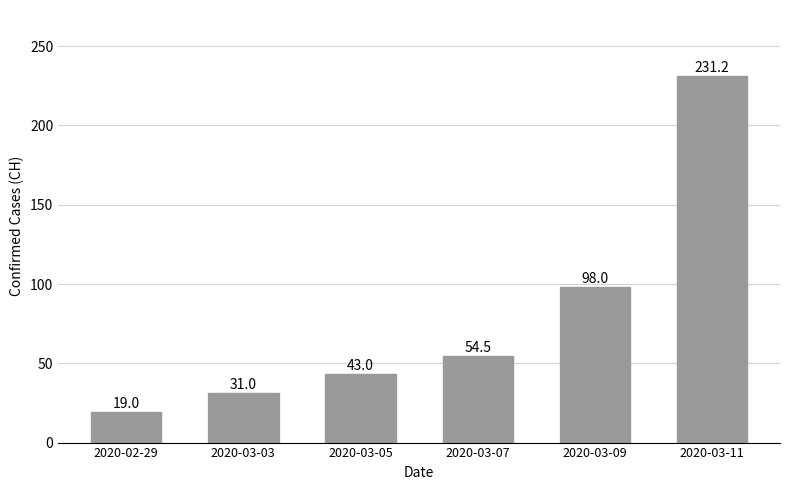

What position from the left is 2020-03-07?

4